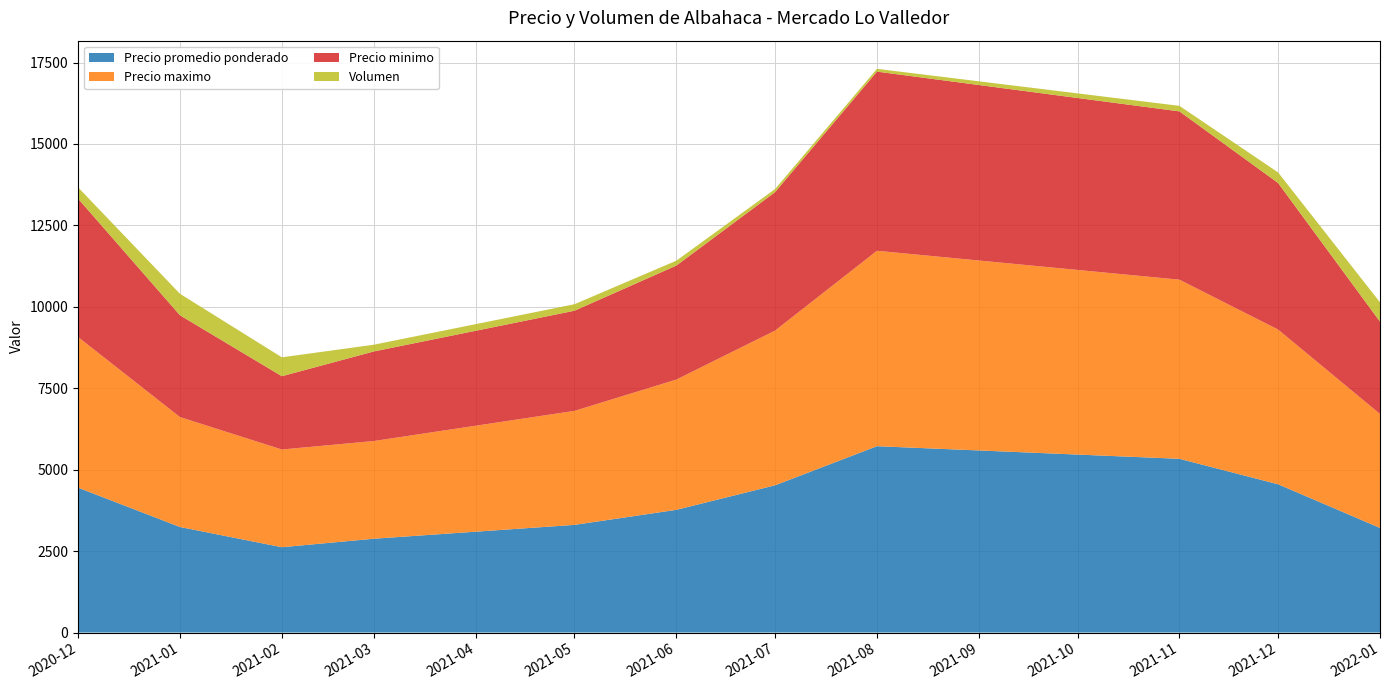

What is the lowest value of the Precio promedio ponderado series?

2619.0